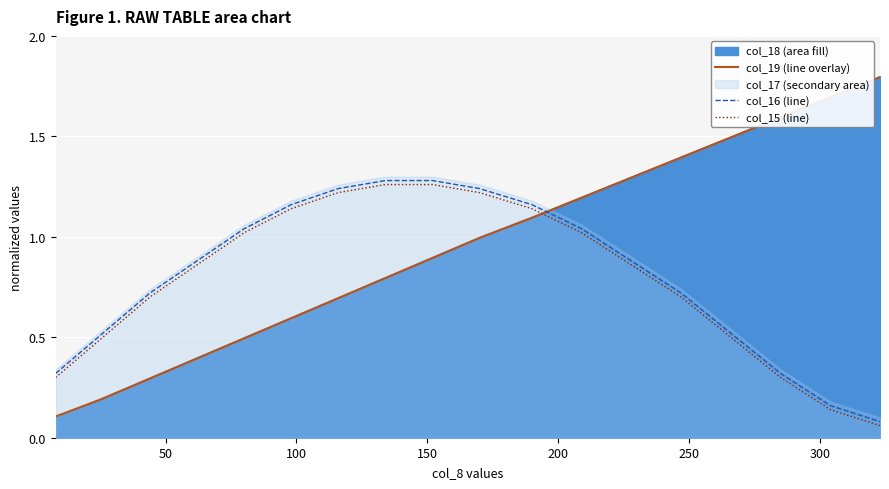

True or false: col_15 (line) and col_19 (line overlay) intersect in this chart.

True